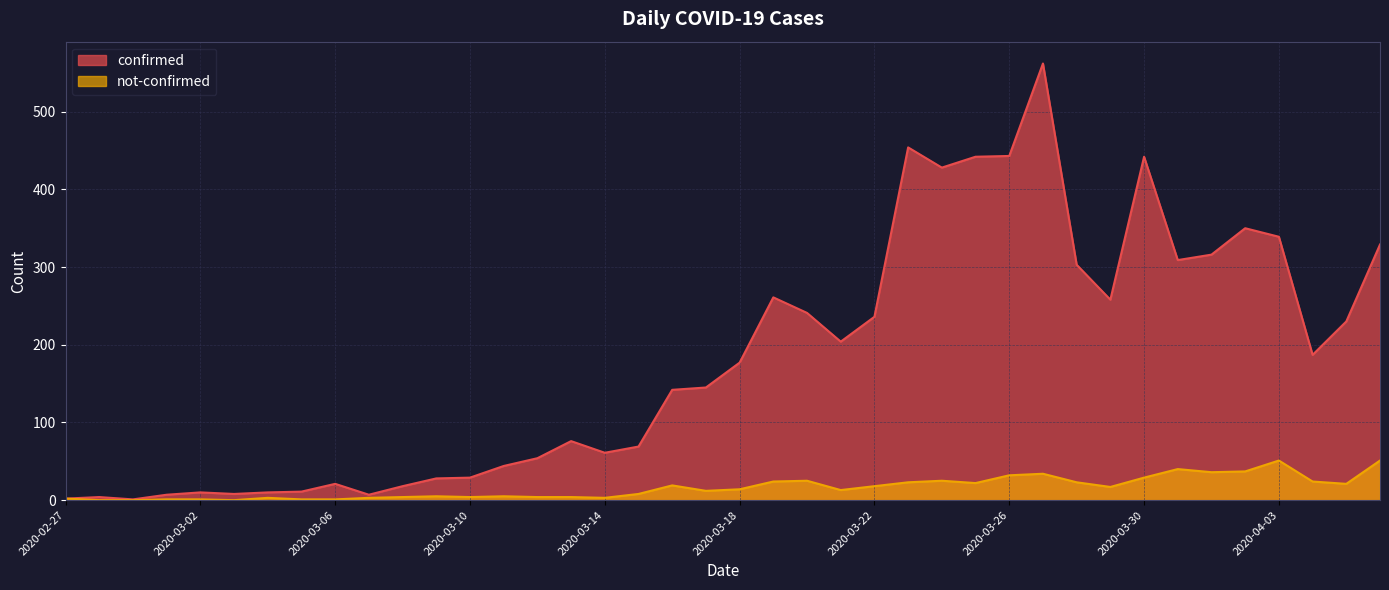

Count the number of data series in this chart.

2